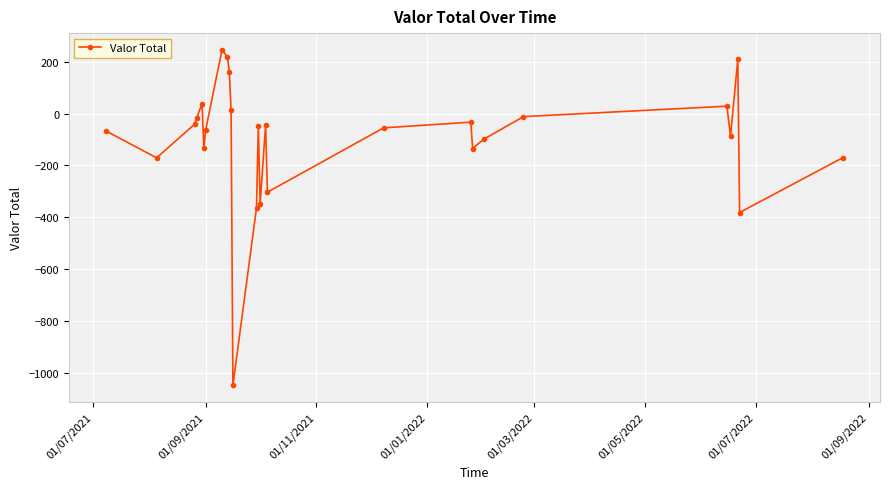

What is the value of the 5th point from the left?

38.3